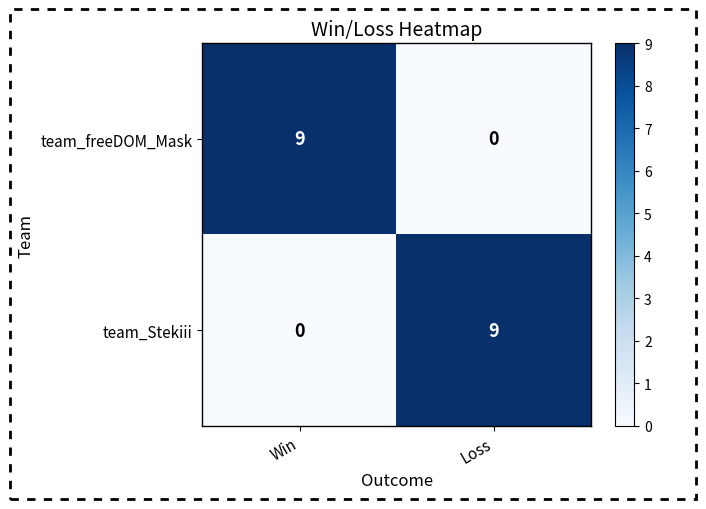

What is the highest value of the team_Stekiii series?

9